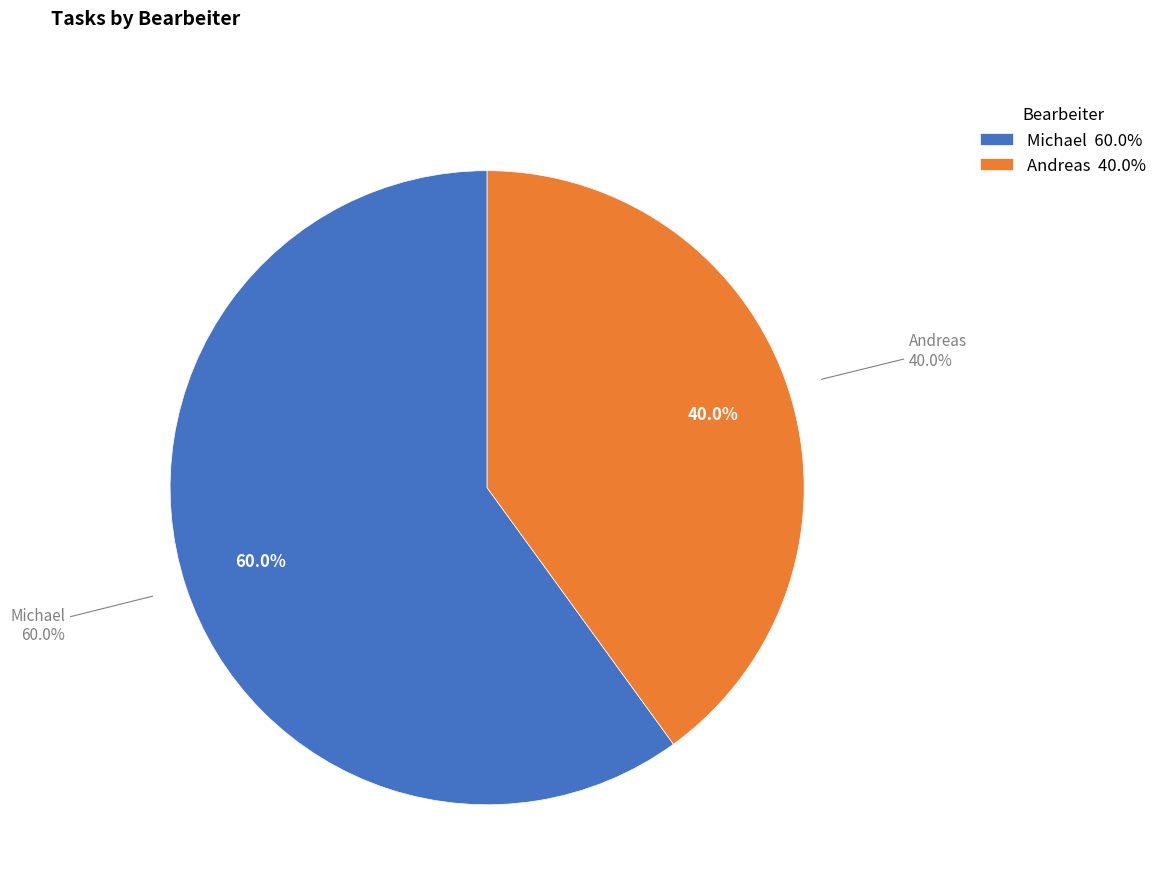

Count the number of slices in the pie.

2